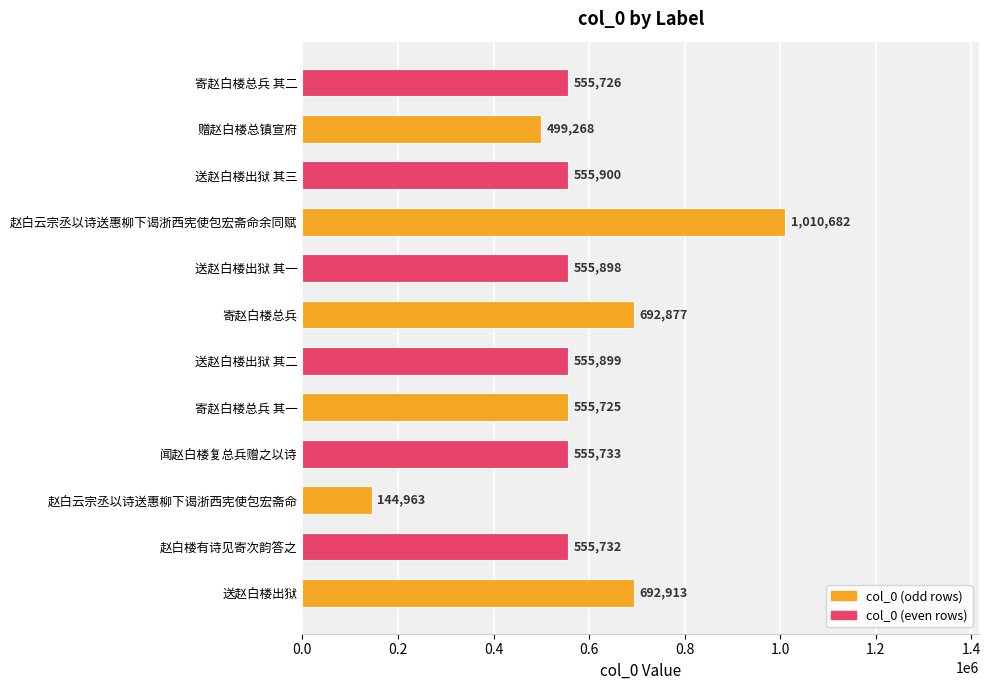

What is the maximum value shown in the chart?

1010682